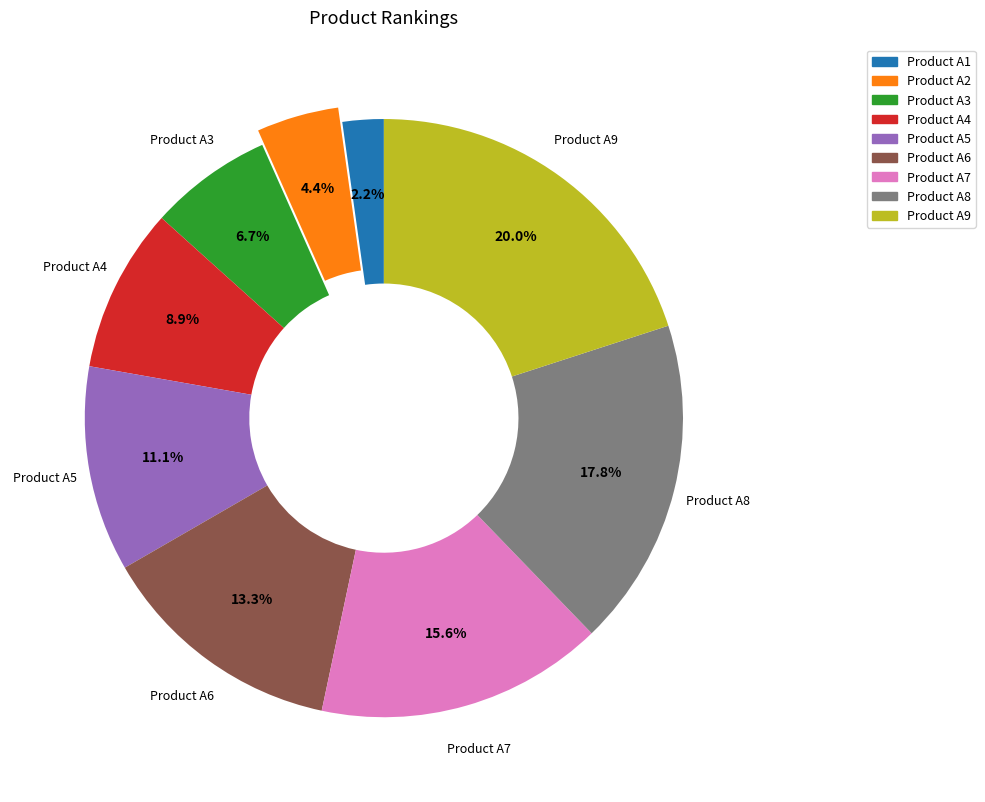

To the nearest percent, what is the combined percentage of Product A5 and Product A9?

31%